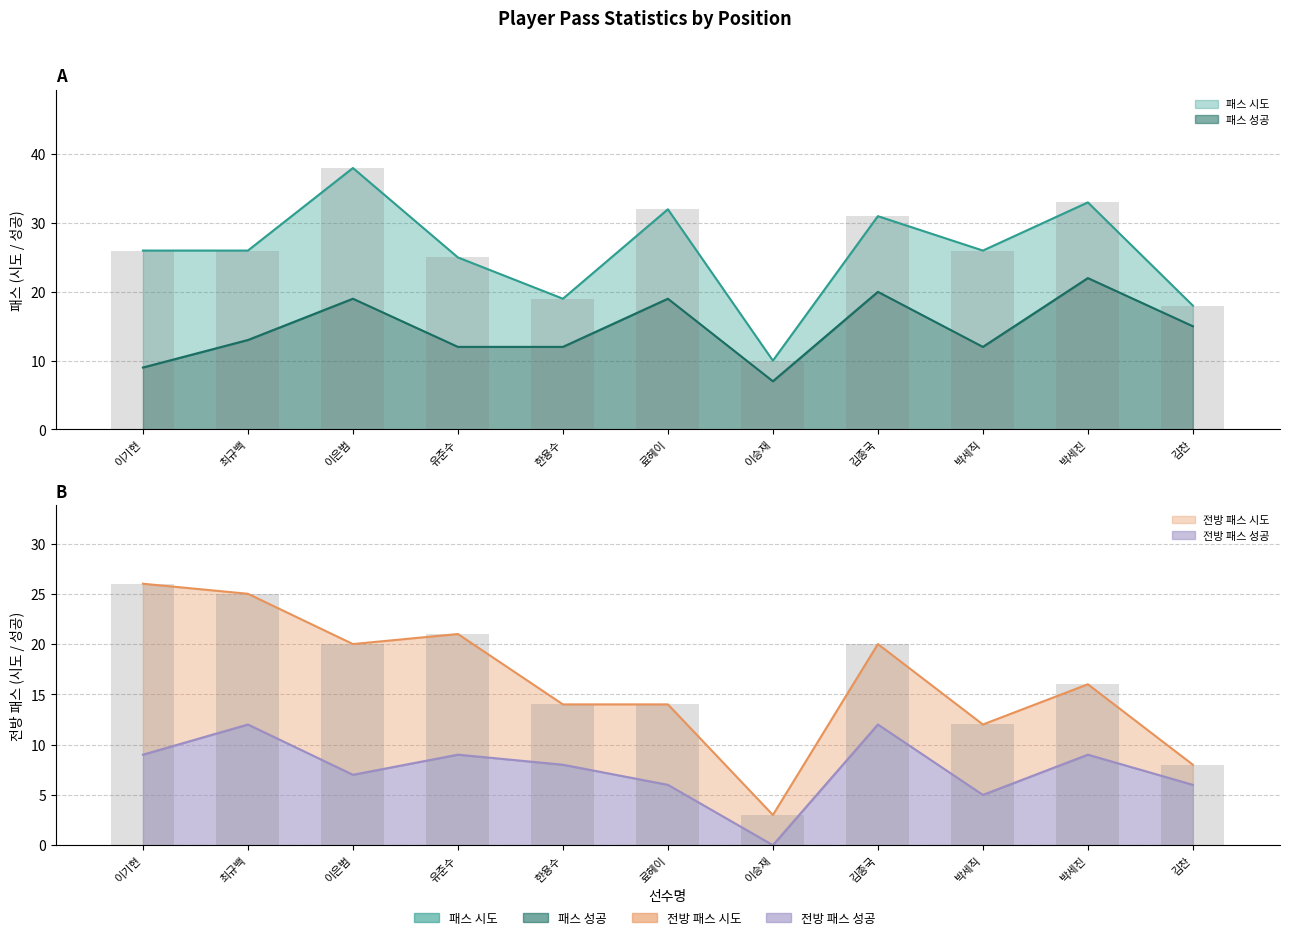

At which label is 전방 패스 성공 closest to 6?

료헤이